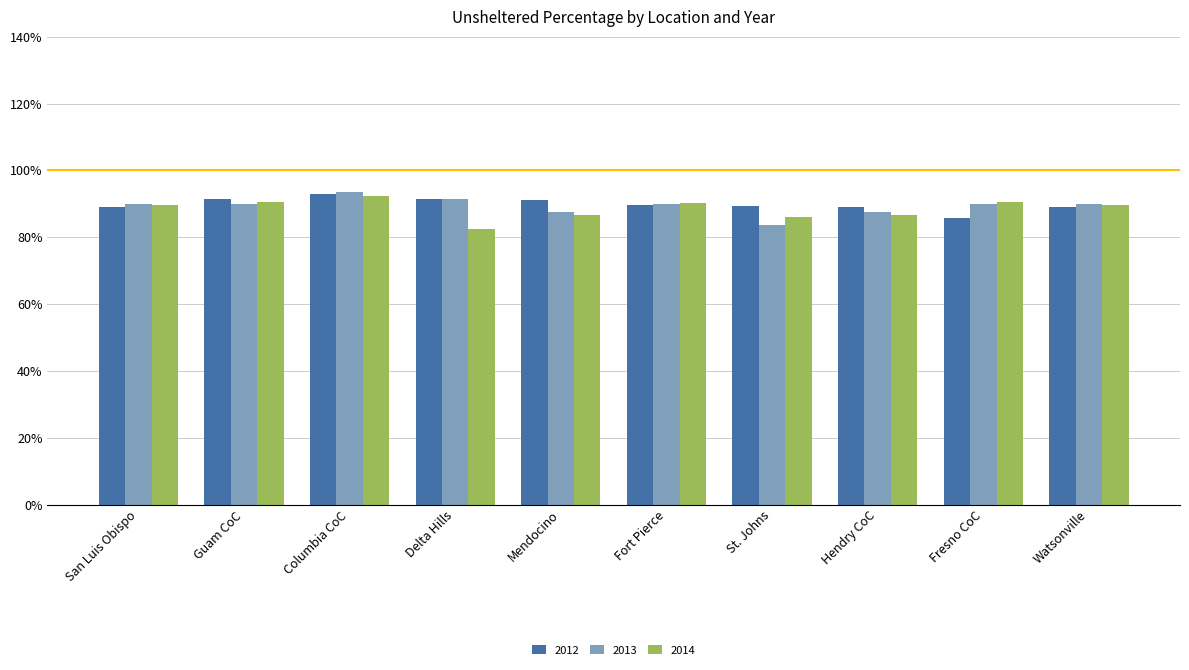

Is the value of 2012 at Fresno CoC greater than the value of 2014 at Fresno CoC?

No